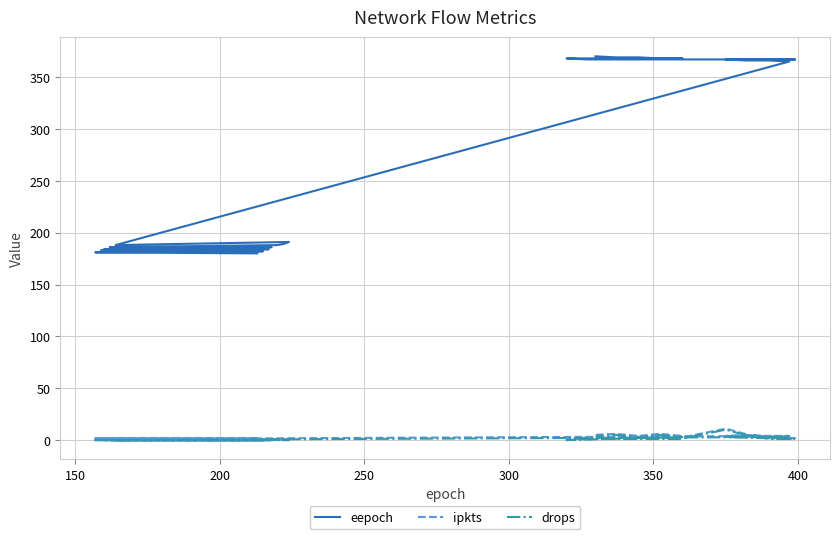

What is the value of the ipkts point at the 15th from the left?

5